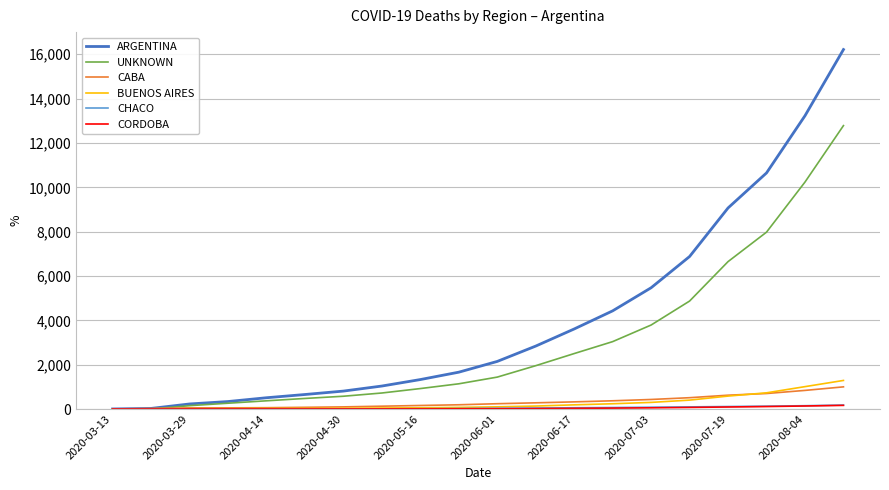

Which series has the largest total across all categories?

ARGENTINA